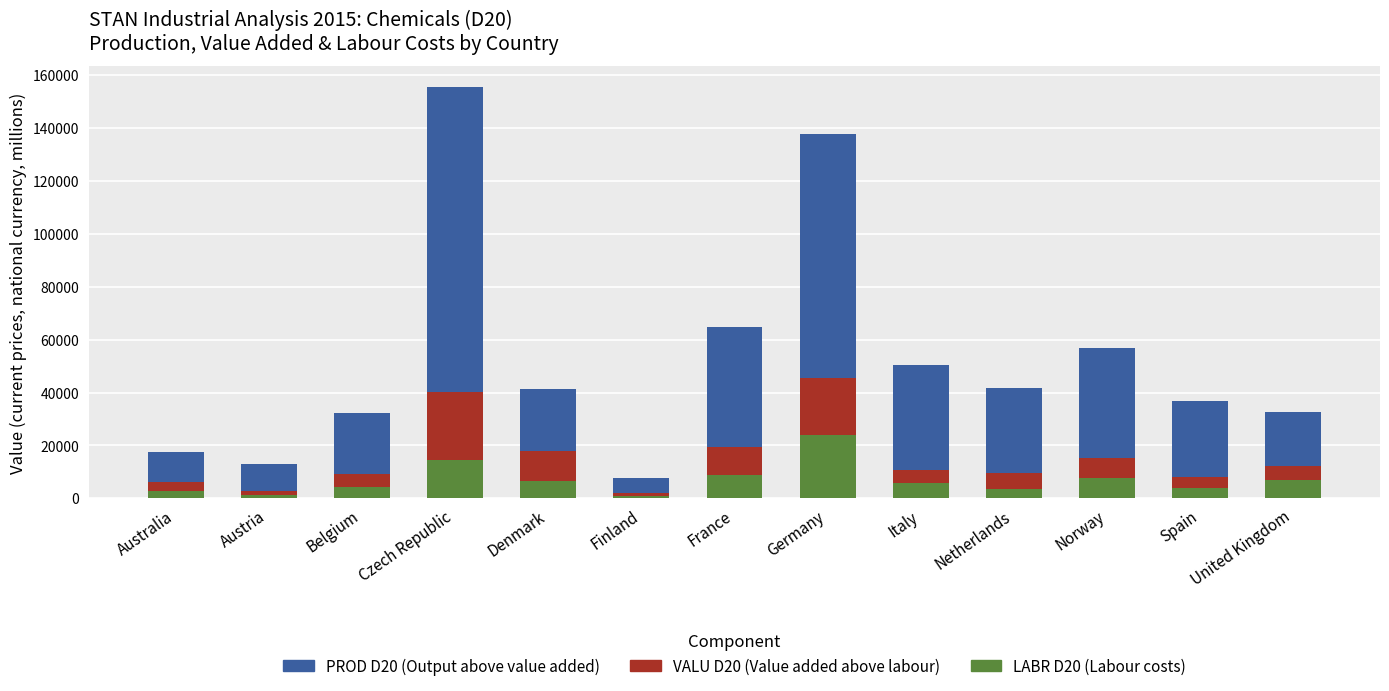

At which label does LABR D20 (Labour costs) reach its peak?

Germany